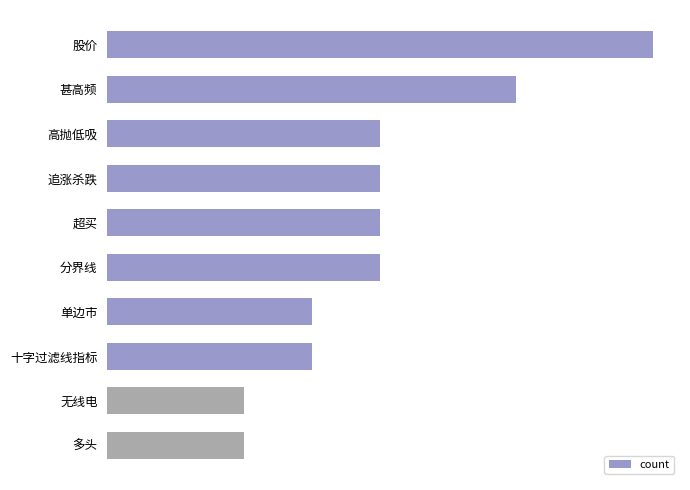

What is the greatest value displayed?

8